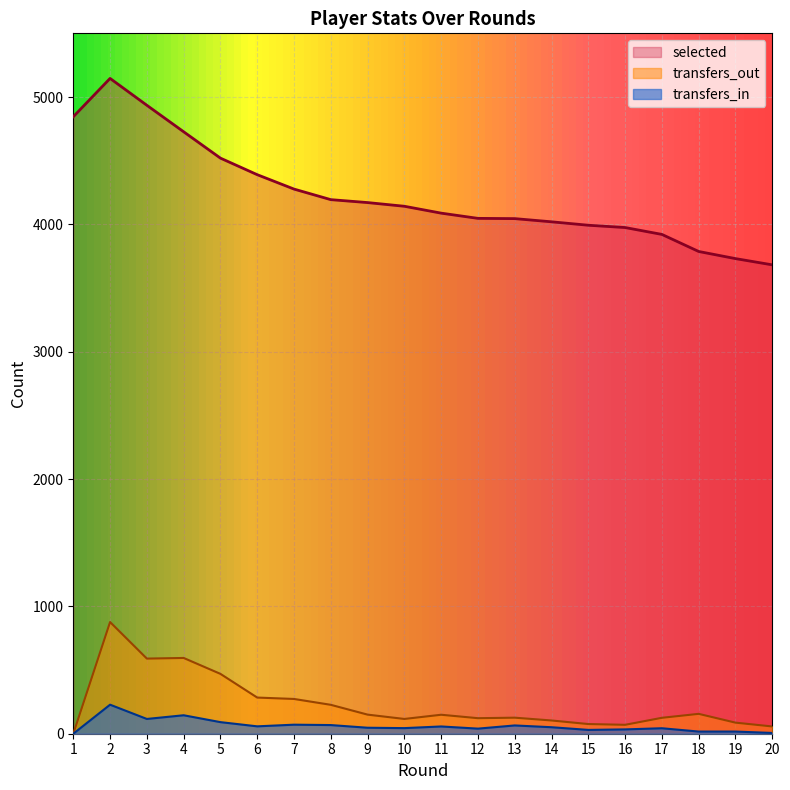

List the series in order of their peak value, highest first.

selected, transfers_out, transfers_in